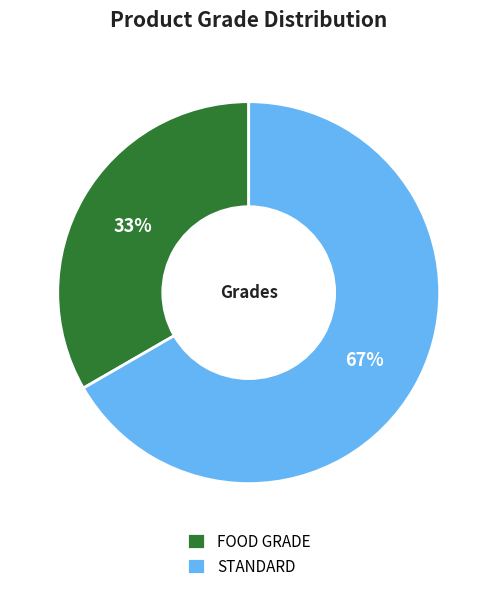

How many slices are in this pie chart?

2